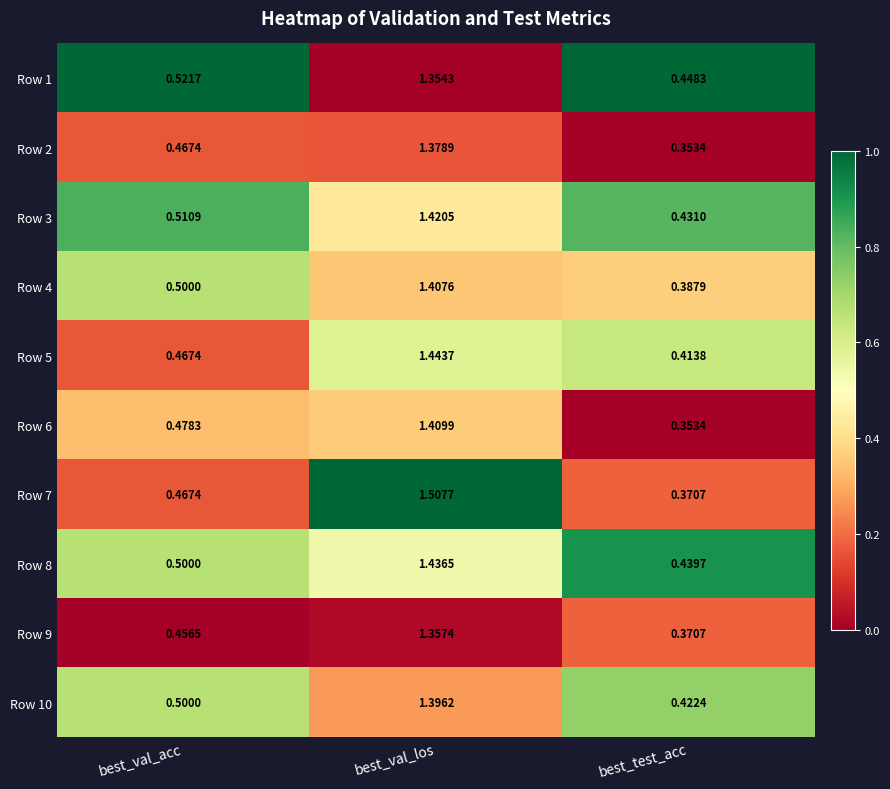

Which category has the lowest value in the Row 6 series?

best_test_acc